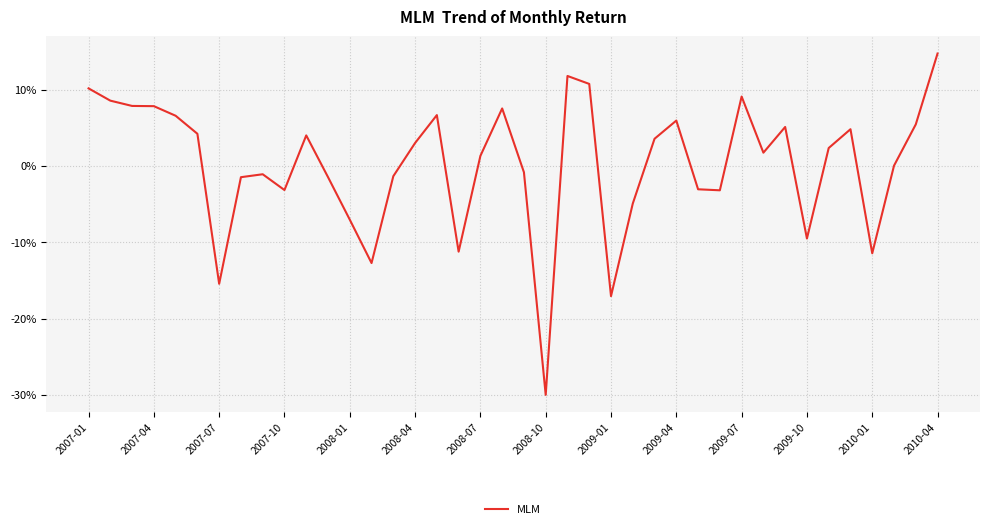

Does the chart display data point markers on the line(s)?

No